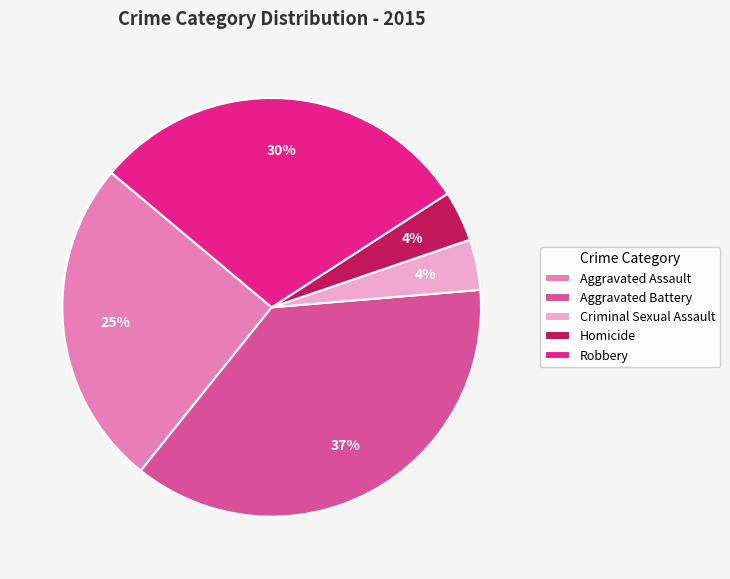

To the nearest percent, what percentage of the pie is Robbery?

30%